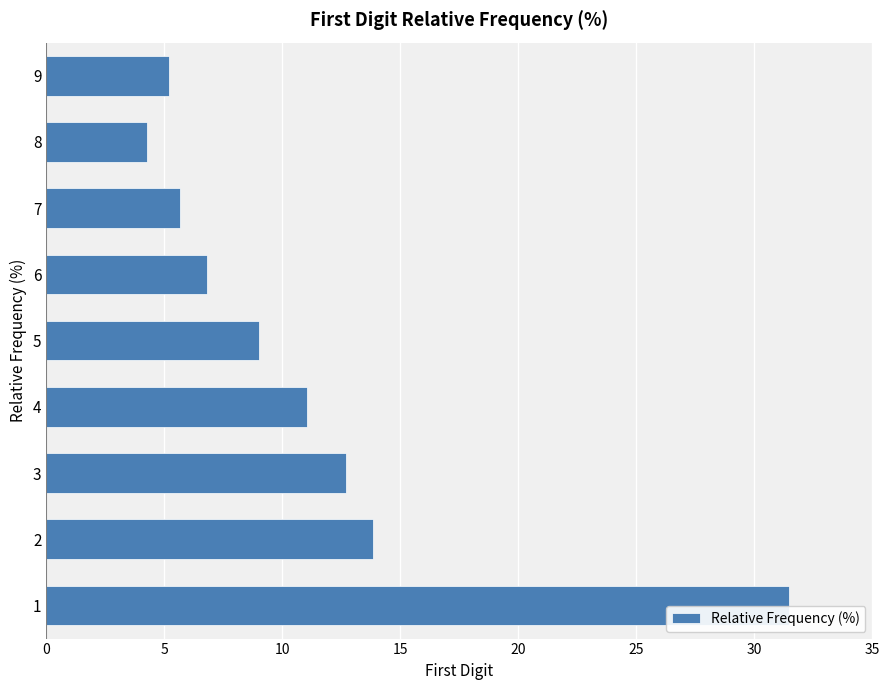

List the labels in order of value, largest first.

1, 2, 3, 4, 5, 6, 7, 9, 8